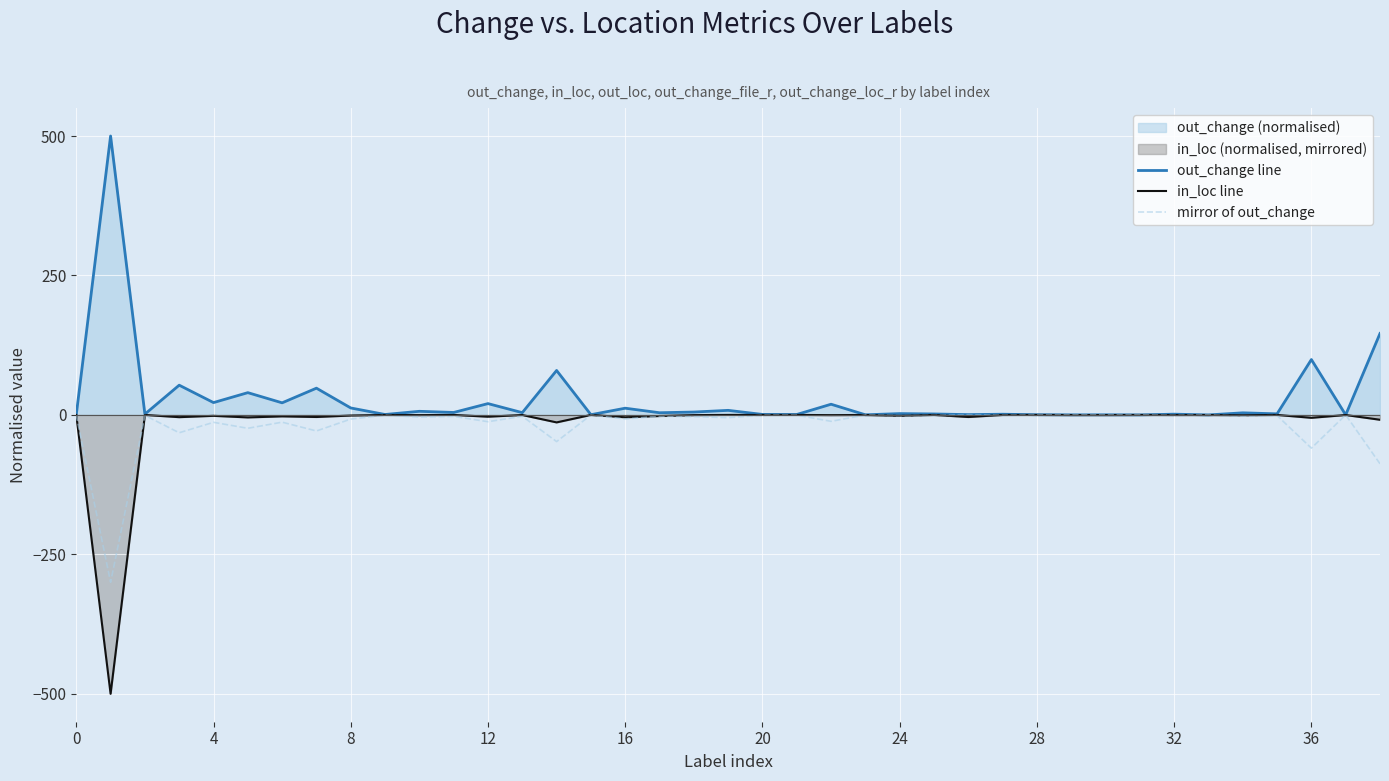

The out_change line series shows 0.4 at 0. True or false?

True